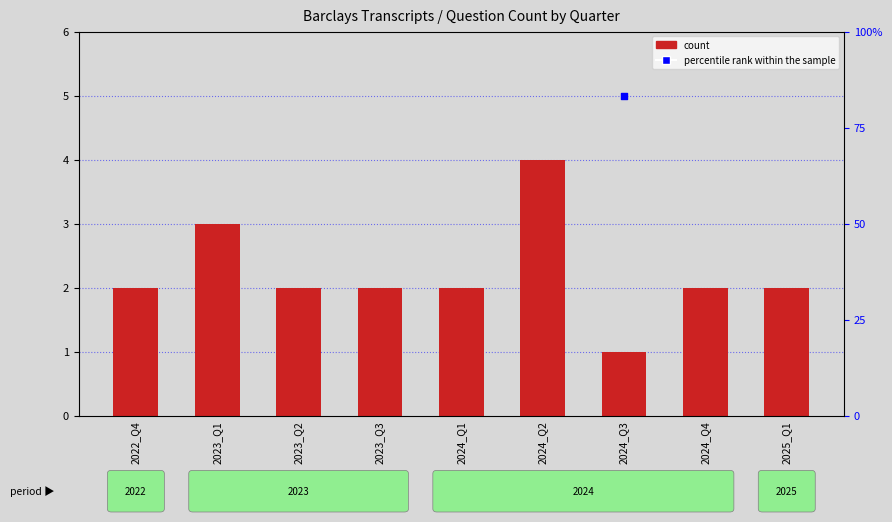

At which category is the sum across all series the highest?

2024_Q2